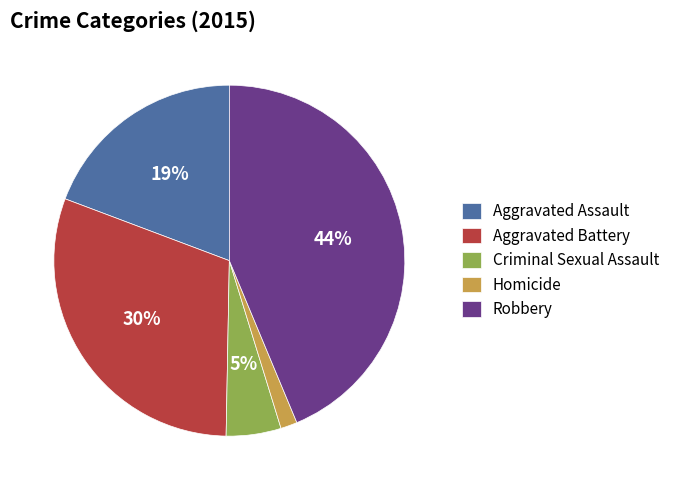

To the nearest percent, what percentage of the pie is Robbery?

44%